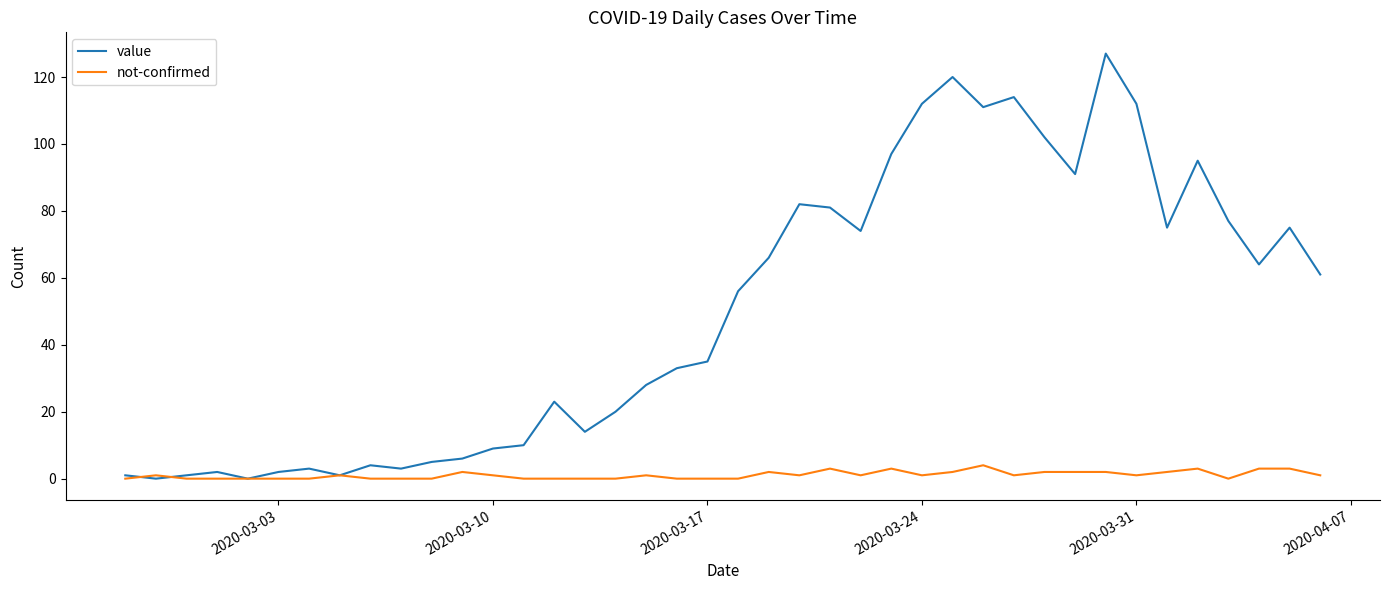

List the series in order of their overall mean, highest first.

value, not-confirmed